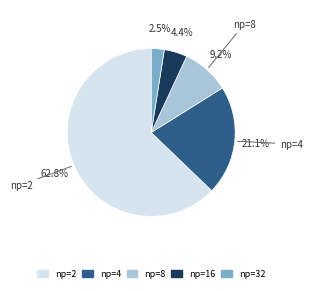

How many slices are in this pie chart?

5